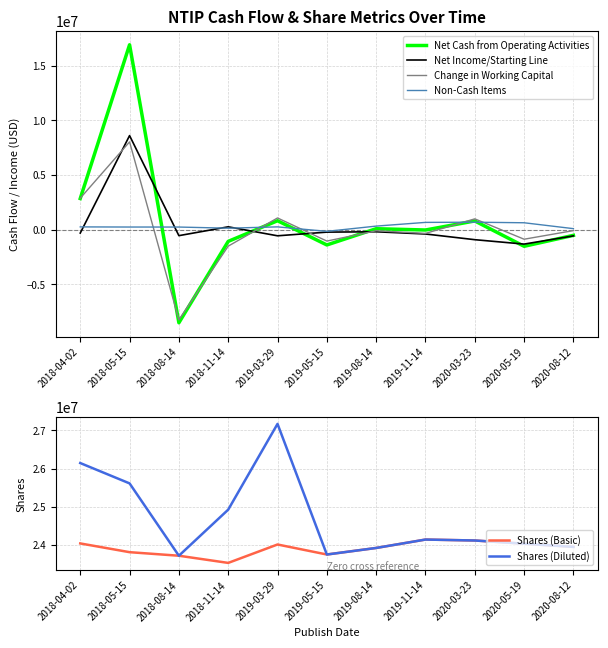

How many lines are shown in the chart?

6